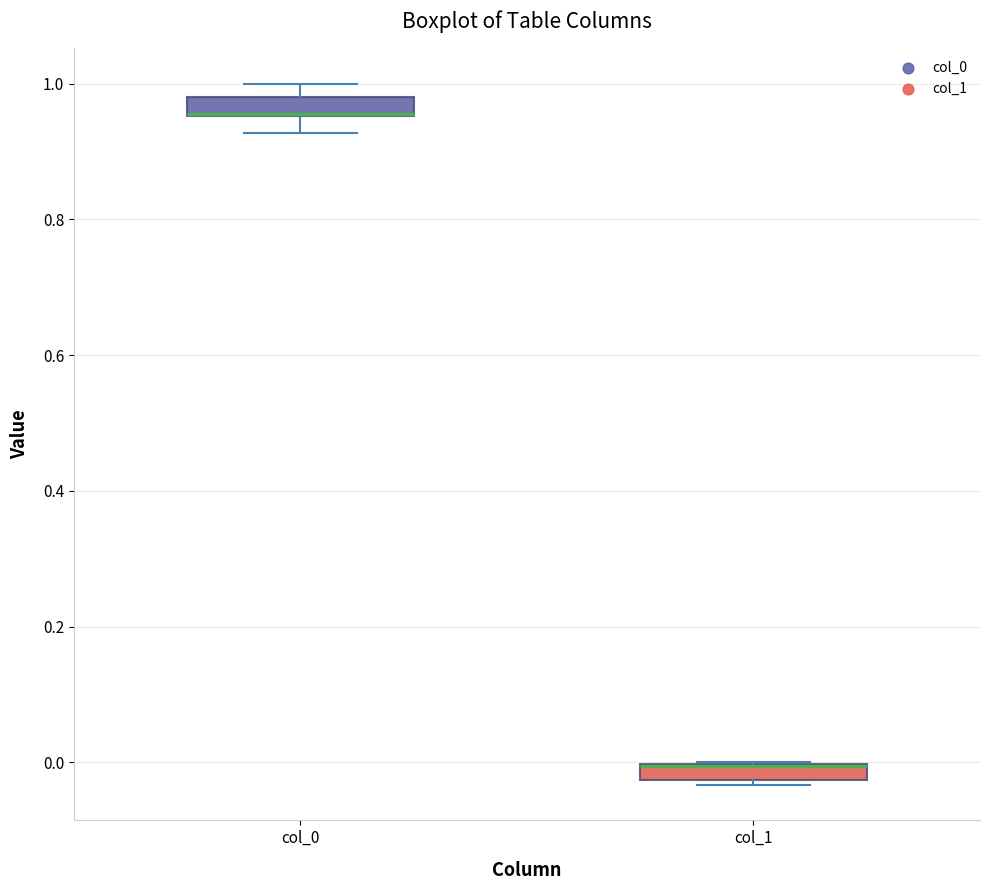

Where is the lower edge of the box for col_0 on the y-axis? The values are not printed on the chart, so give them approximately, as read against the axis.

0.96